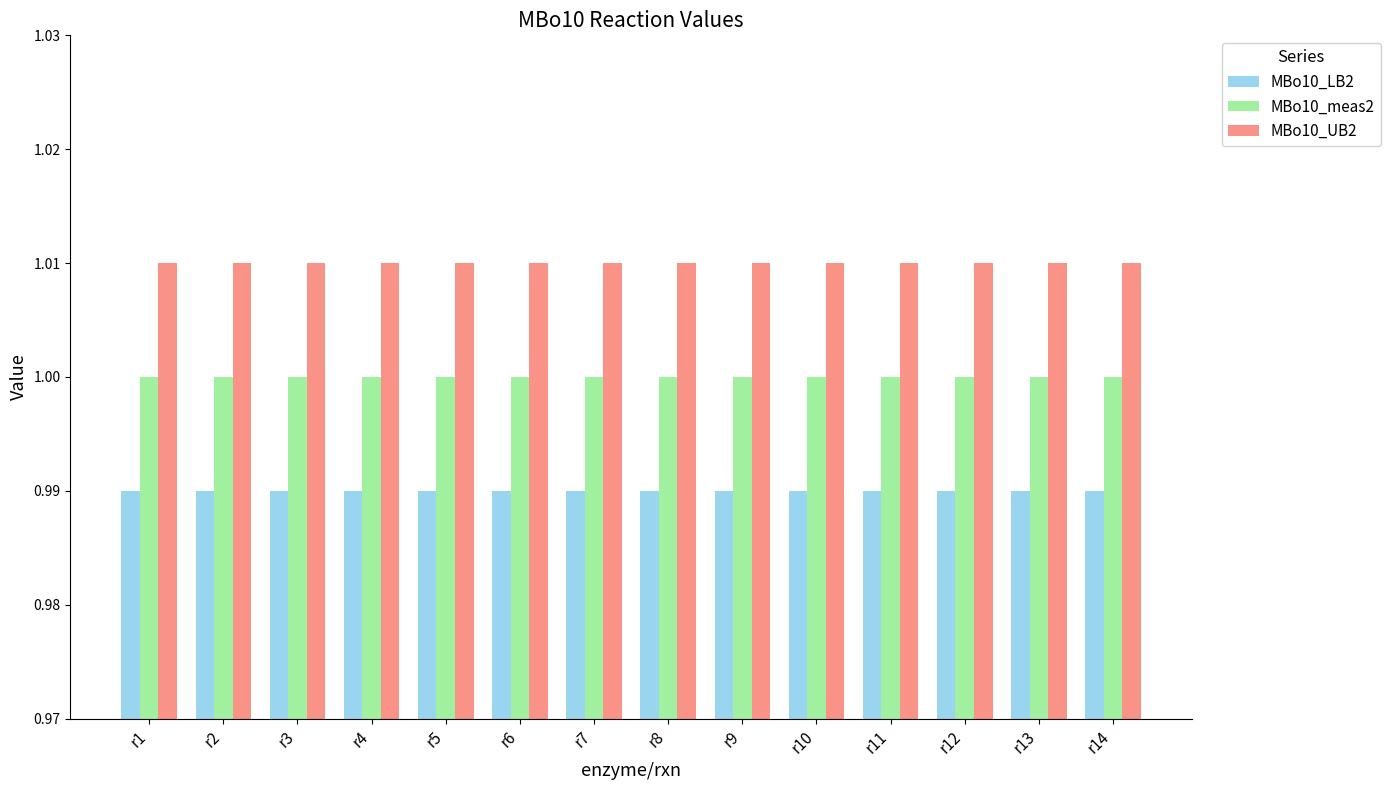

How many bars are there in each group?

3